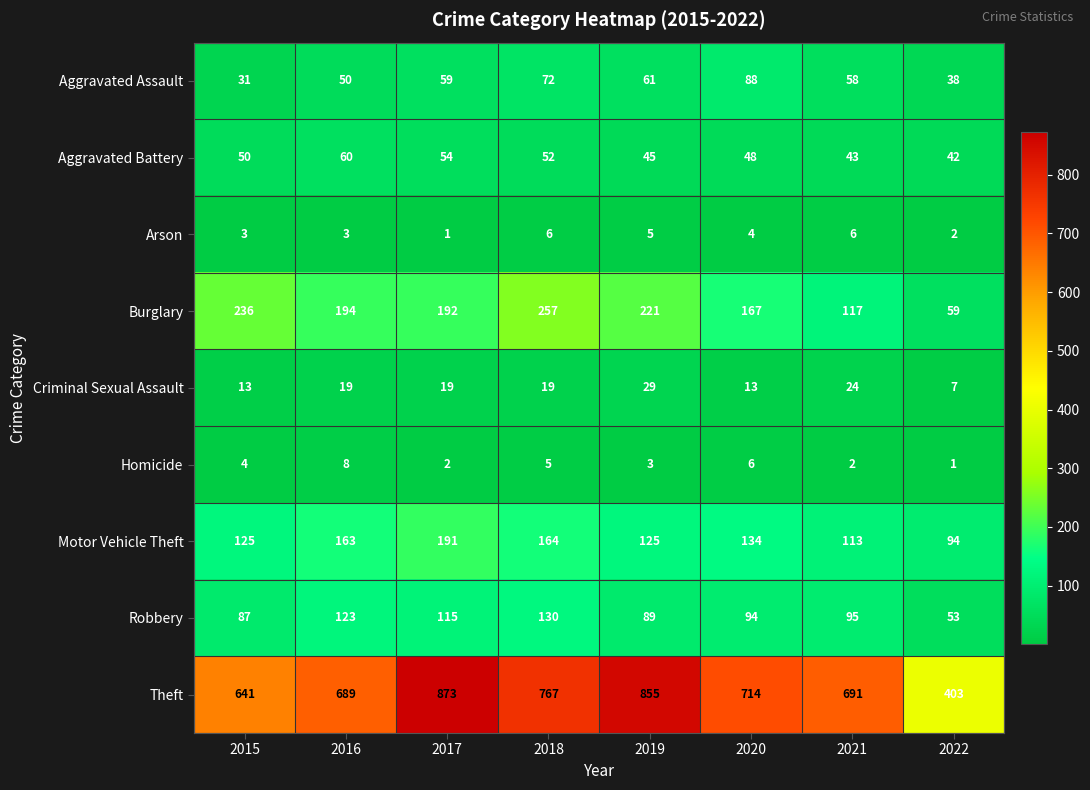

At which label does Robbery reach its peak?

2018